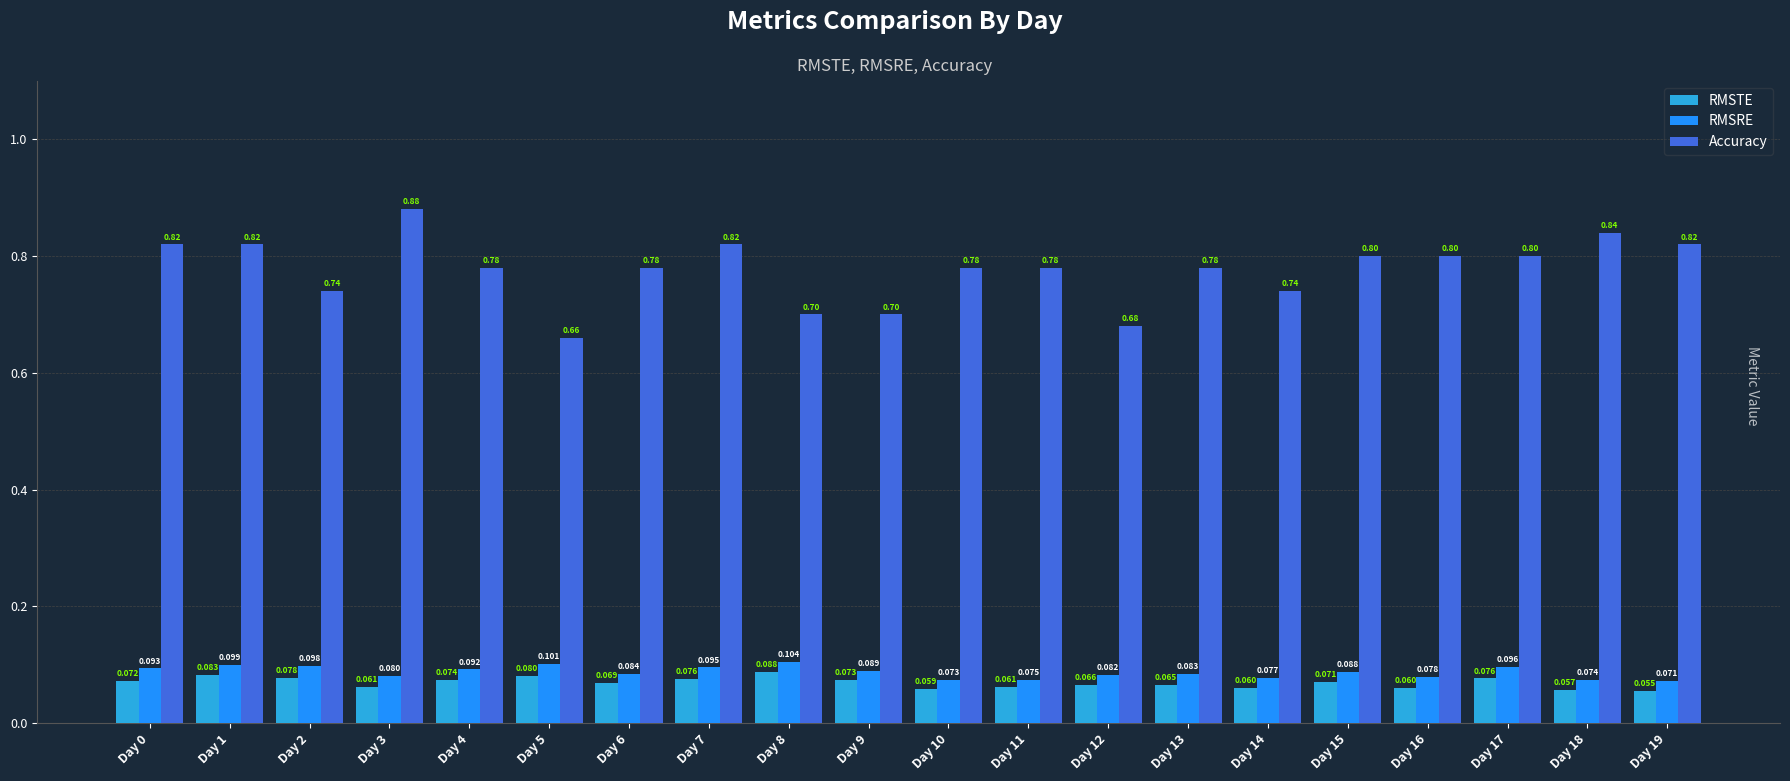

At how many categories does at least one series exceed 0?

20